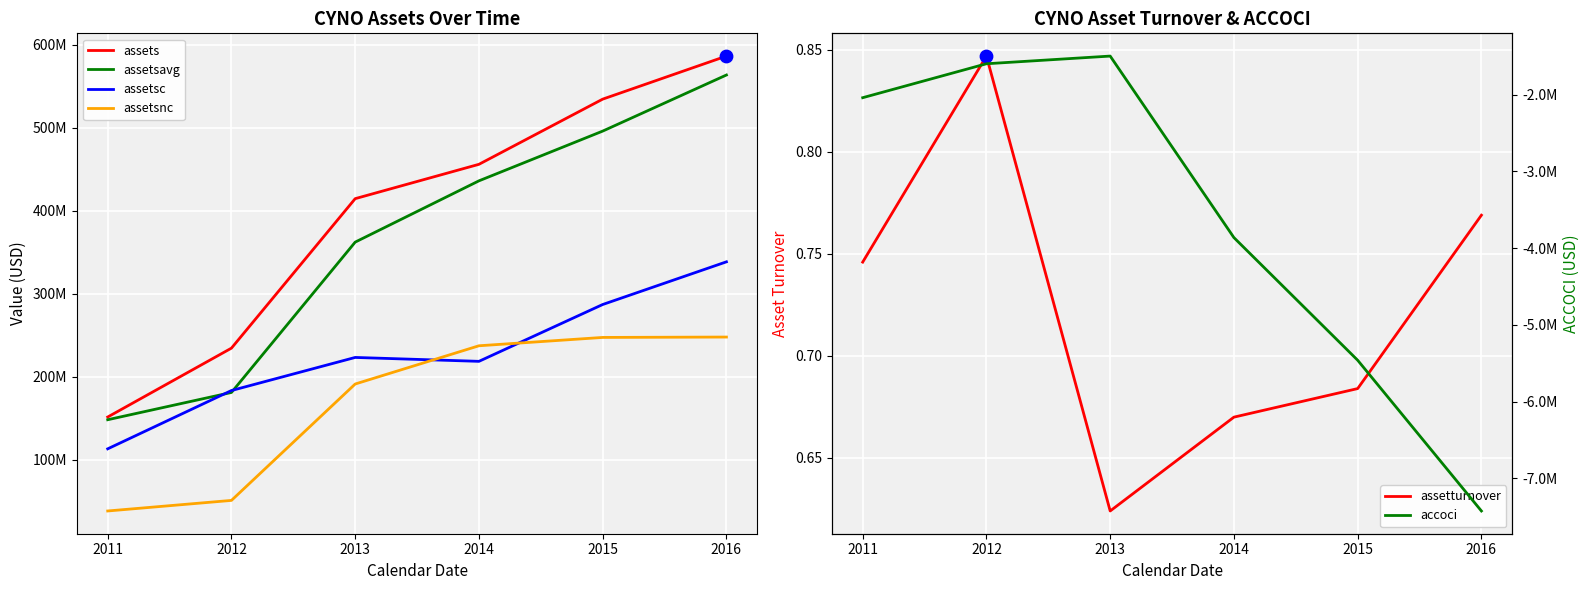

At how many categories does at least one series exceed 452315074?

3